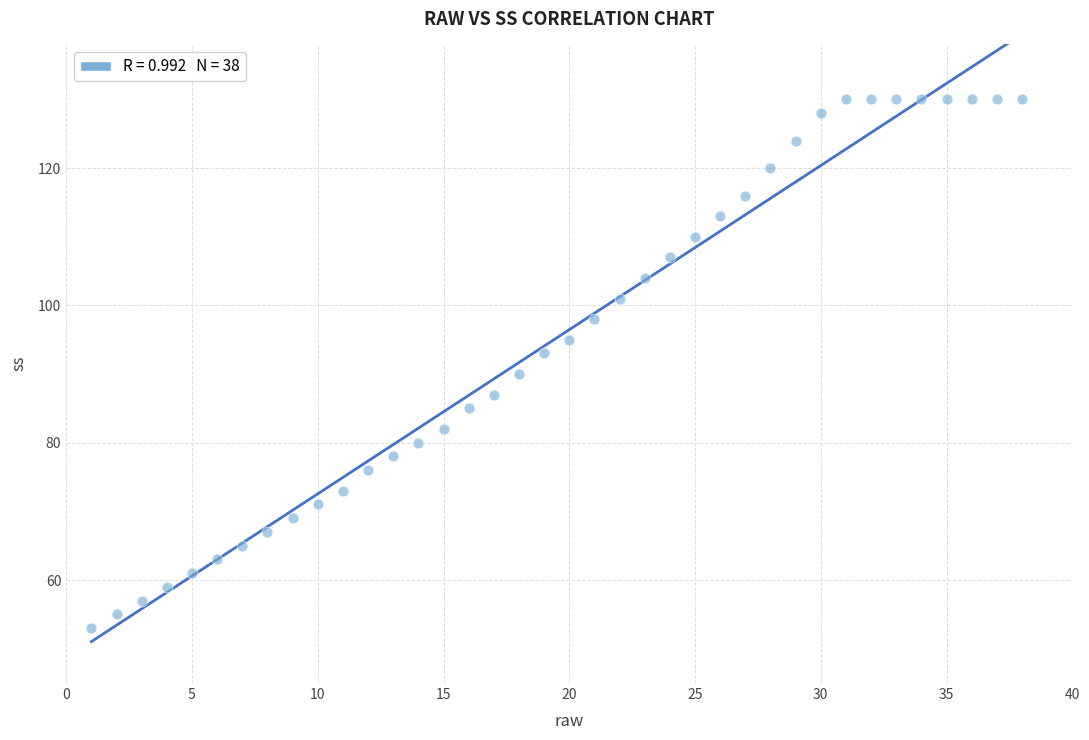

What is the range of Y values (max minus min)?

77